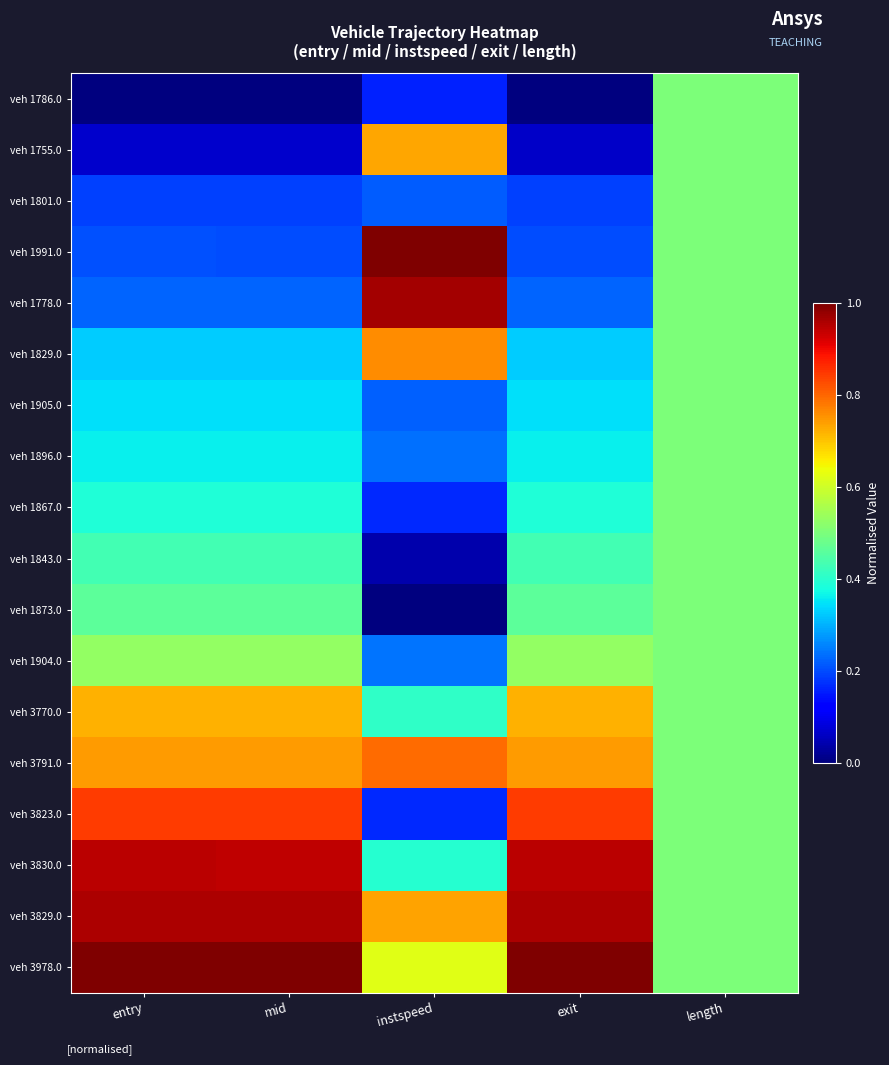

Reading left to right, transcribe all the data shown in this chart.

veh 1786.0: entry=0.0	mid=0.0	instspeed=0.2	exit=0.0	length=0.5
veh 1755.0: entry=0.1	mid=0.1	instspeed=0.7	exit=0.1	length=0.5
veh 1801.0: entry=0.2	mid=0.2	instspeed=0.2	exit=0.2	length=0.5
veh 1991.0: entry=0.2	mid=0.2	instspeed=1.0	exit=0.2	length=0.5
veh 1778.0: entry=0.2	mid=0.2	instspeed=1.0	exit=0.2	length=0.5
veh 1829.0: entry=0.3	mid=0.3	instspeed=0.8	exit=0.3	length=0.5
veh 1905.0: entry=0.3	mid=0.3	instspeed=0.2	exit=0.3	length=0.5
veh 1896.0: entry=0.4	mid=0.4	instspeed=0.2	exit=0.4	length=0.5
veh 1867.0: entry=0.4	mid=0.4	instspeed=0.2	exit=0.4	length=0.5
veh 1843.0: entry=0.4	mid=0.4	instspeed=0.0	exit=0.4	length=0.5
veh 1873.0: entry=0.5	mid=0.5	instspeed=0.0	exit=0.5	length=0.5
veh 1904.0: entry=0.5	mid=0.5	instspeed=0.2	exit=0.5	length=0.5
veh 3770.0: entry=0.7	mid=0.7	instspeed=0.4	exit=0.7	length=0.5
veh 3791.0: entry=0.7	mid=0.7	instspeed=0.8	exit=0.7	length=0.5
veh 3823.0: entry=0.8	mid=0.8	instspeed=0.2	exit=0.8	length=0.5
veh 3830.0: entry=0.9	mid=0.9	instspeed=0.4	exit=0.9	length=0.5
veh 3829.0: entry=1.0	mid=1.0	instspeed=0.7	exit=1.0	length=0.5
veh 3978.0: entry=1.0	mid=1.0	instspeed=0.6	exit=1.0	length=0.5